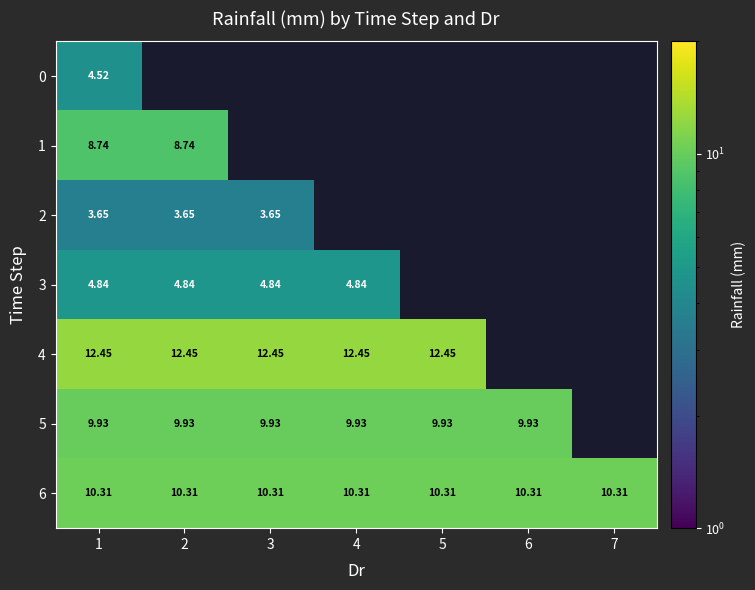

At how many categories does at least one series exceed 8?

7